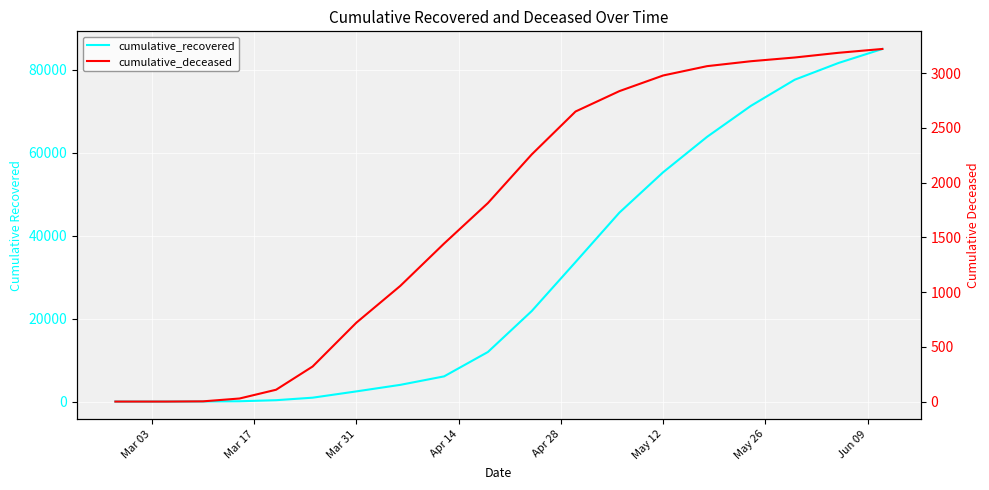

What is the average value of the cumulative_deceased series?

1596